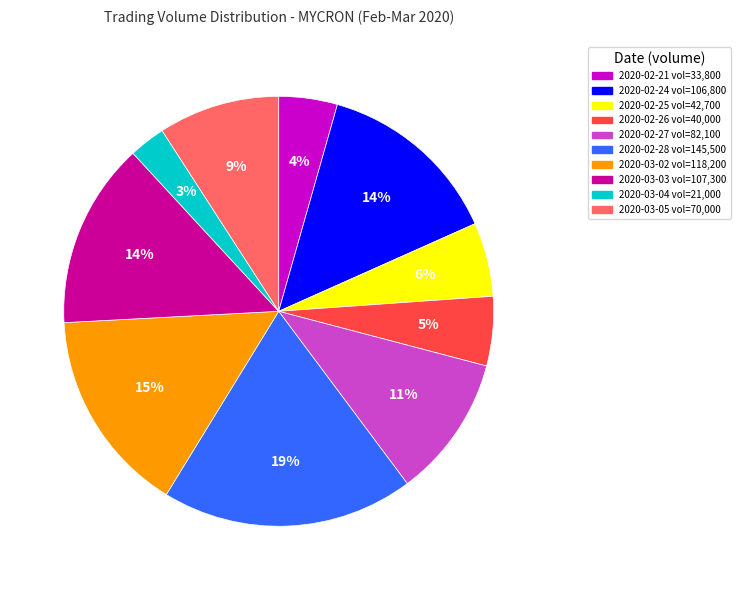

Which category has the smallest portion of the pie?

2020-03-04